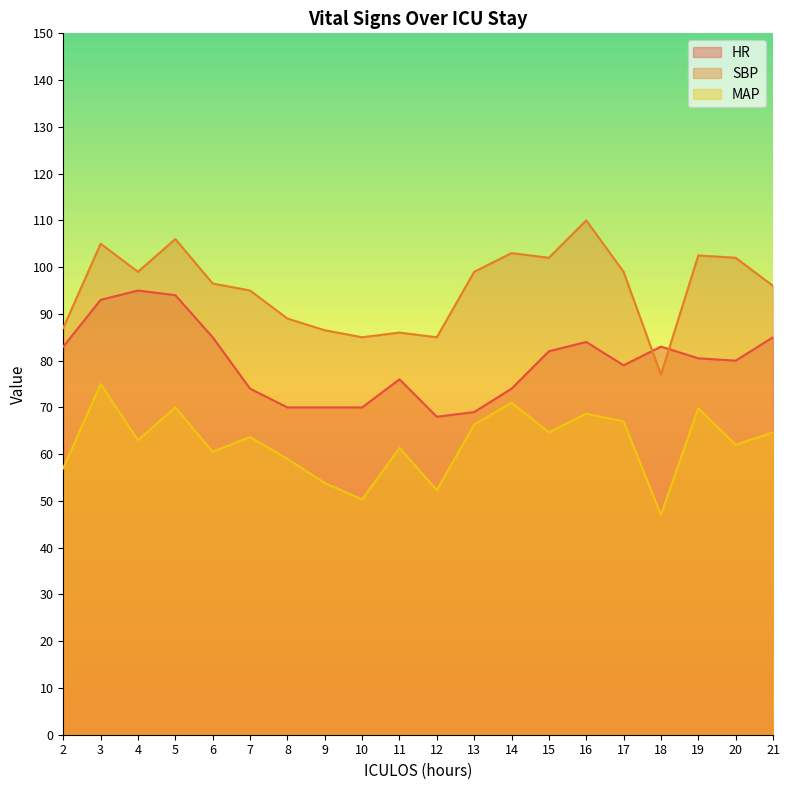

What is the value of the SBP point at the 7th from the left?

89.0